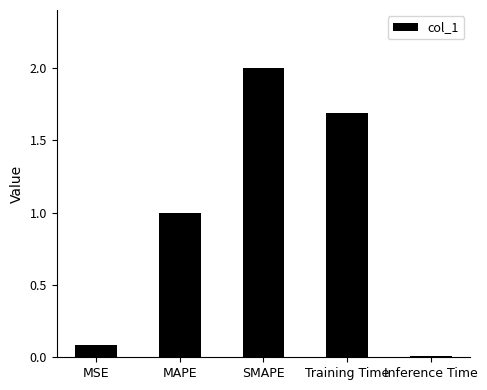

Are the bars horizontal?

No